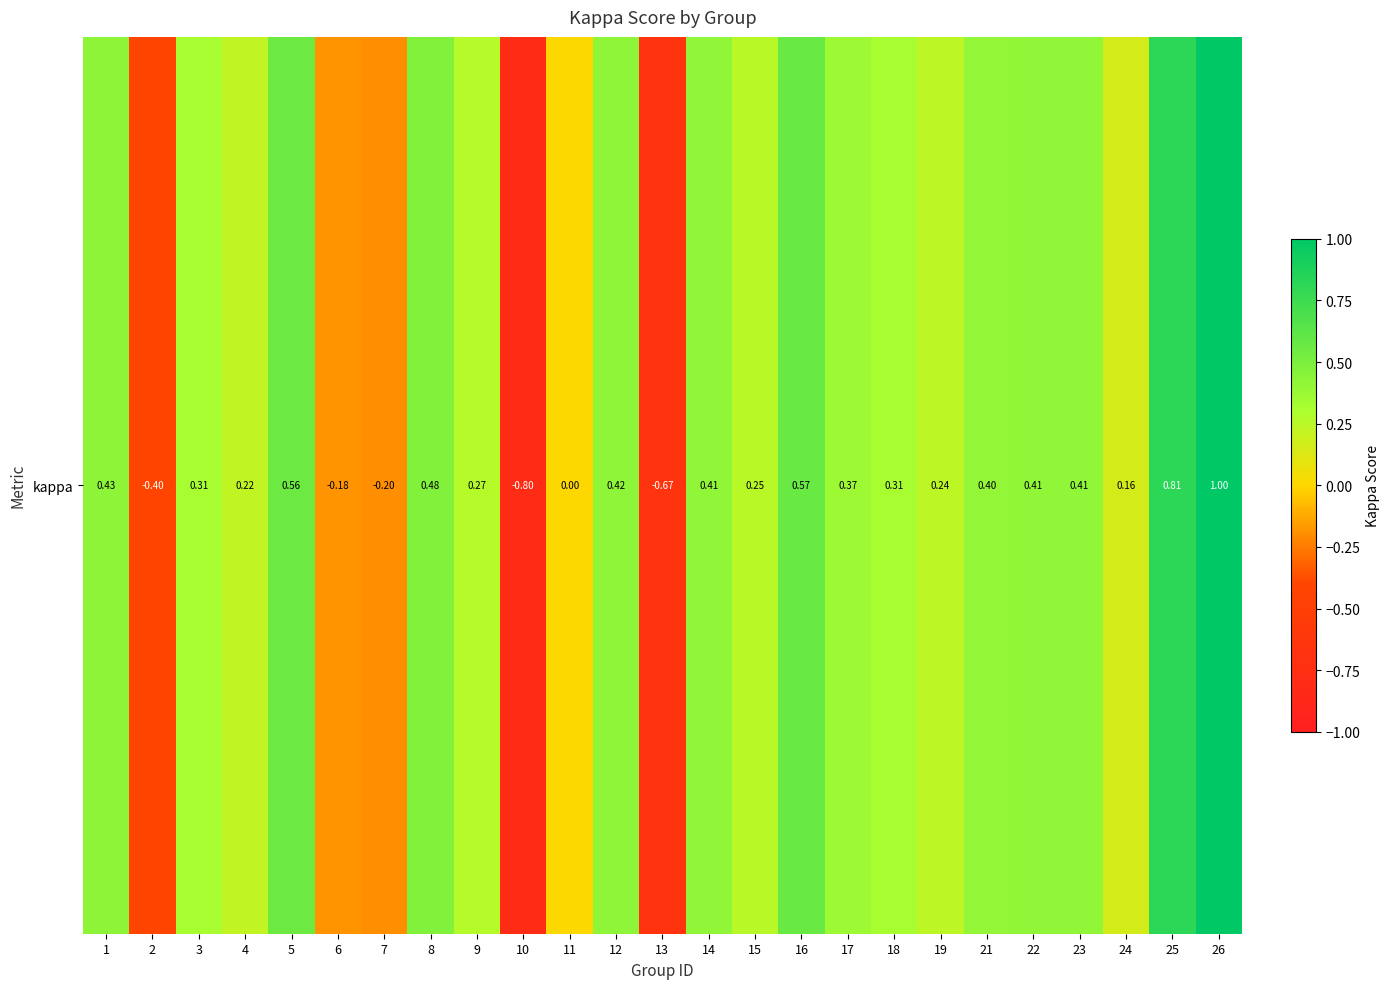

Reading right to left, what are all the values shown in this chart?

1.0	0.8	0.2	0.4	0.4	0.4	0.2	0.3	0.4	0.6	0.3	0.4	-0.7	0.4	0.0	-0.8	0.3	0.5	-0.2	-0.2	0.6	0.2	0.3	-0.4	0.4